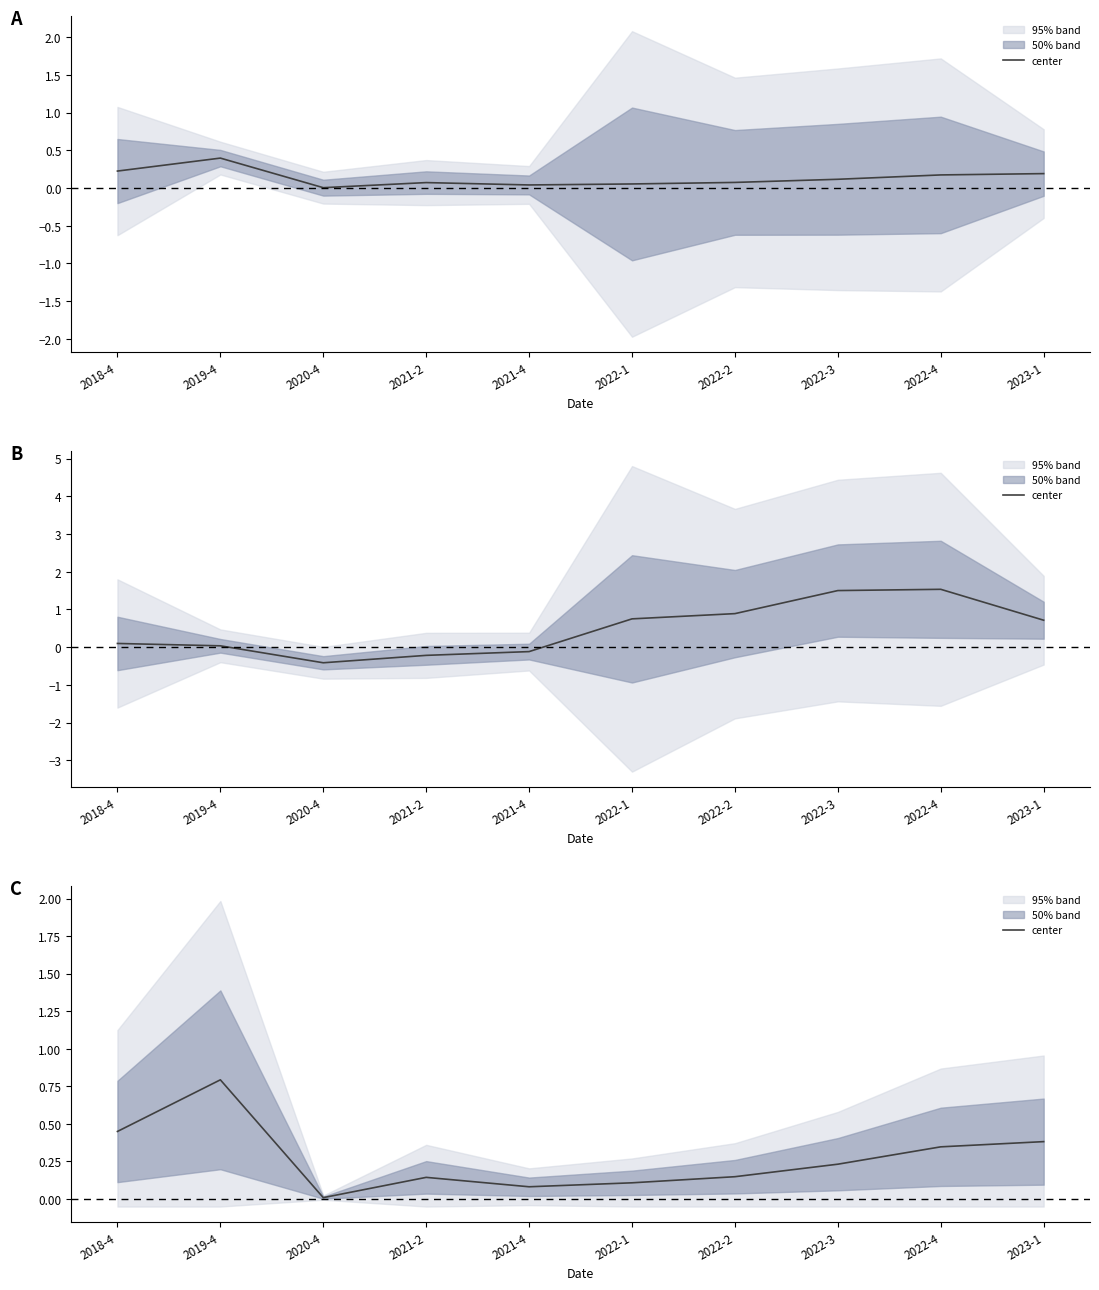

True or false: the data shows 0.0 at 2021-4.

False